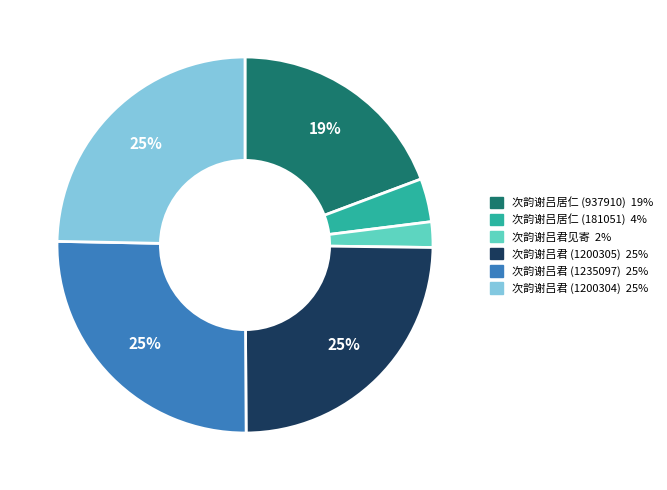

To the nearest percent, what is the difference between the largest and smallest slice percentages?

23%